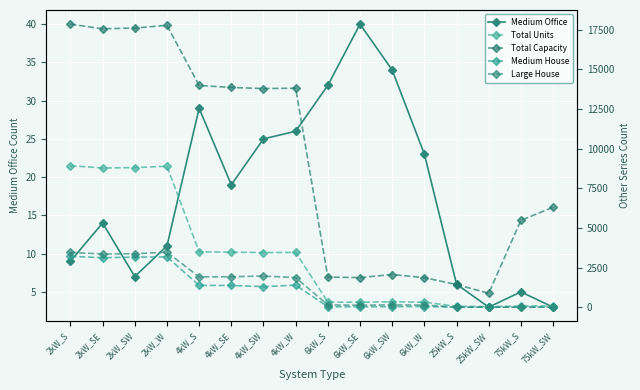

What is the average value of the Large House series?

1364